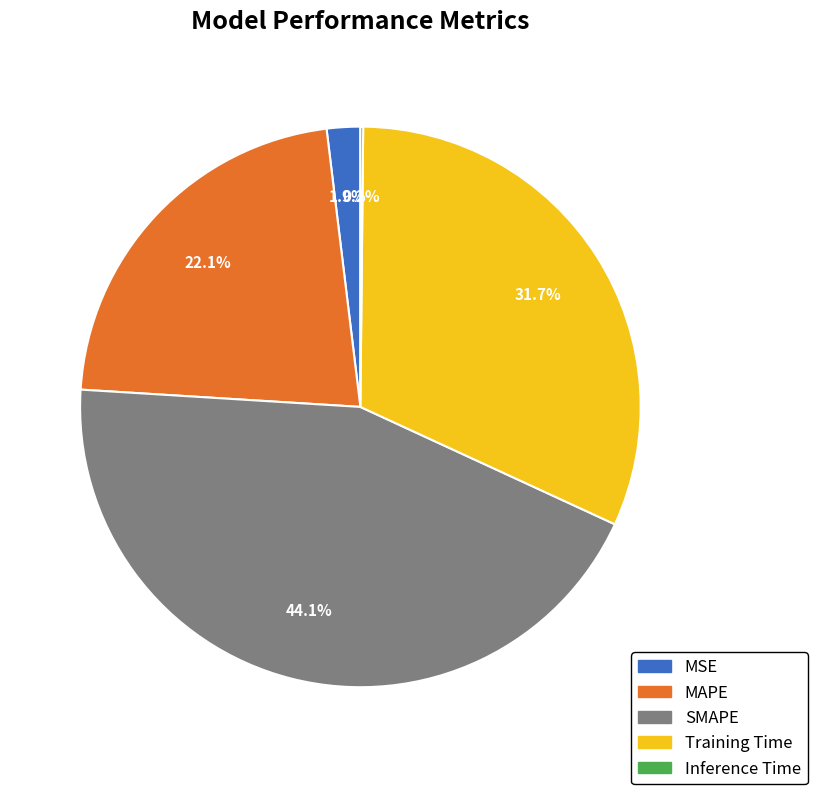

Which category has the biggest portion of the pie?

SMAPE